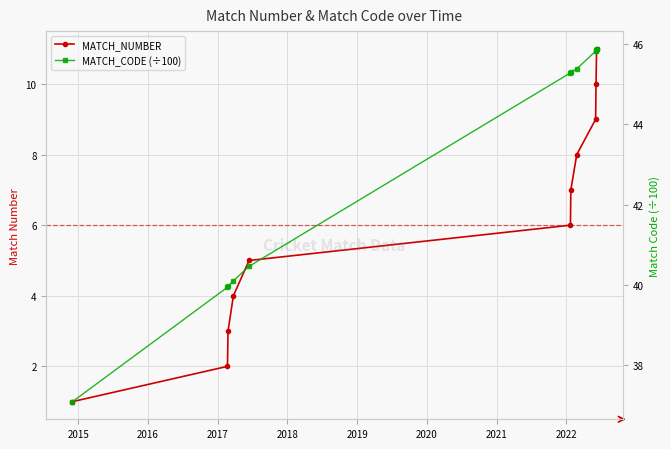

Where is MATCH_CODE (÷100) nearest to the value 41?

2018